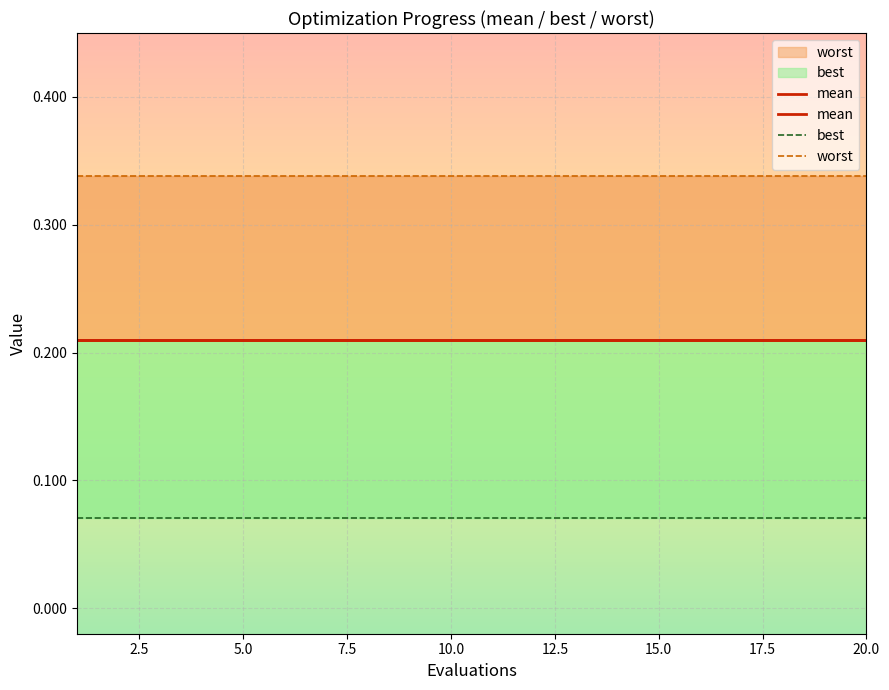

True or false: best has more than 0 points higher than both neighbors.

False